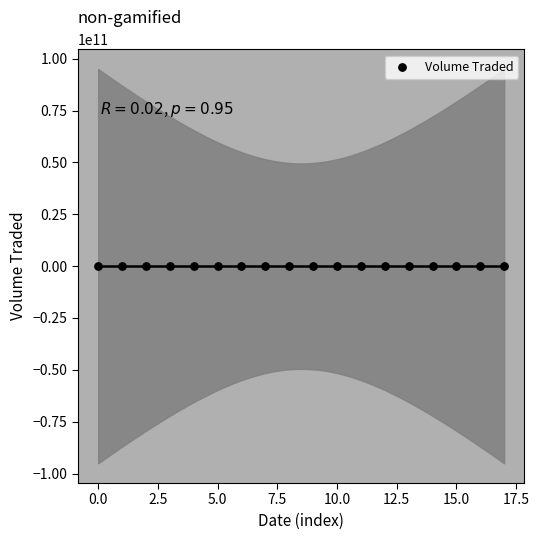

What is the range of Y values (max minus min)?

6108600